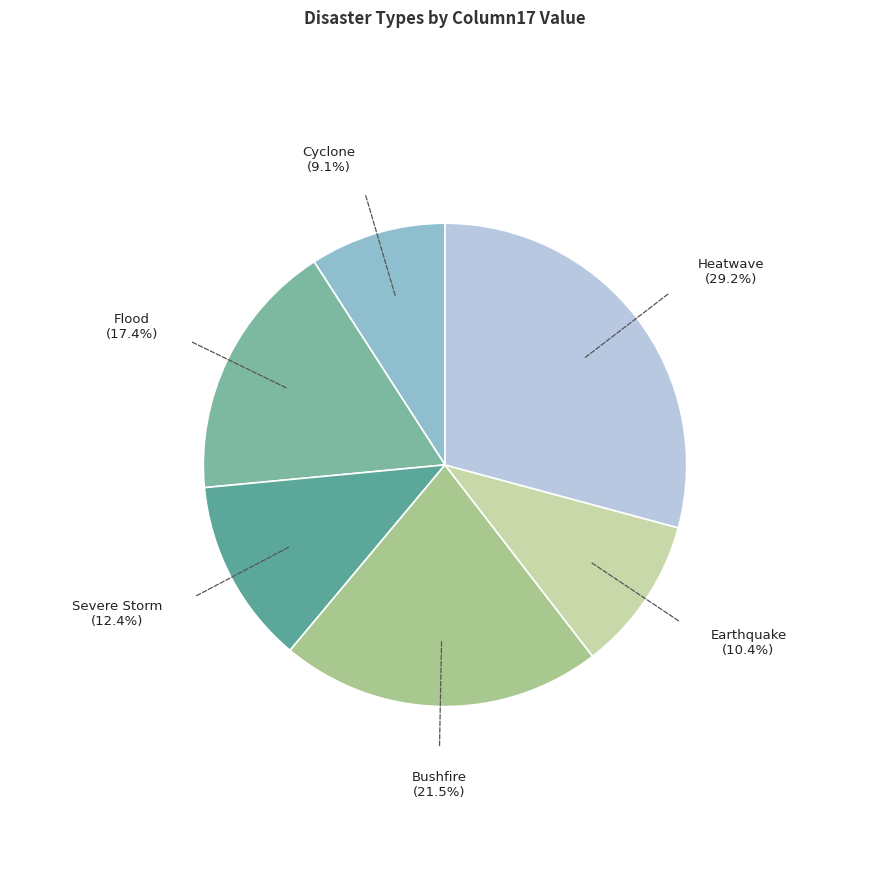

Which category has the smallest portion of the pie?

Cyclone